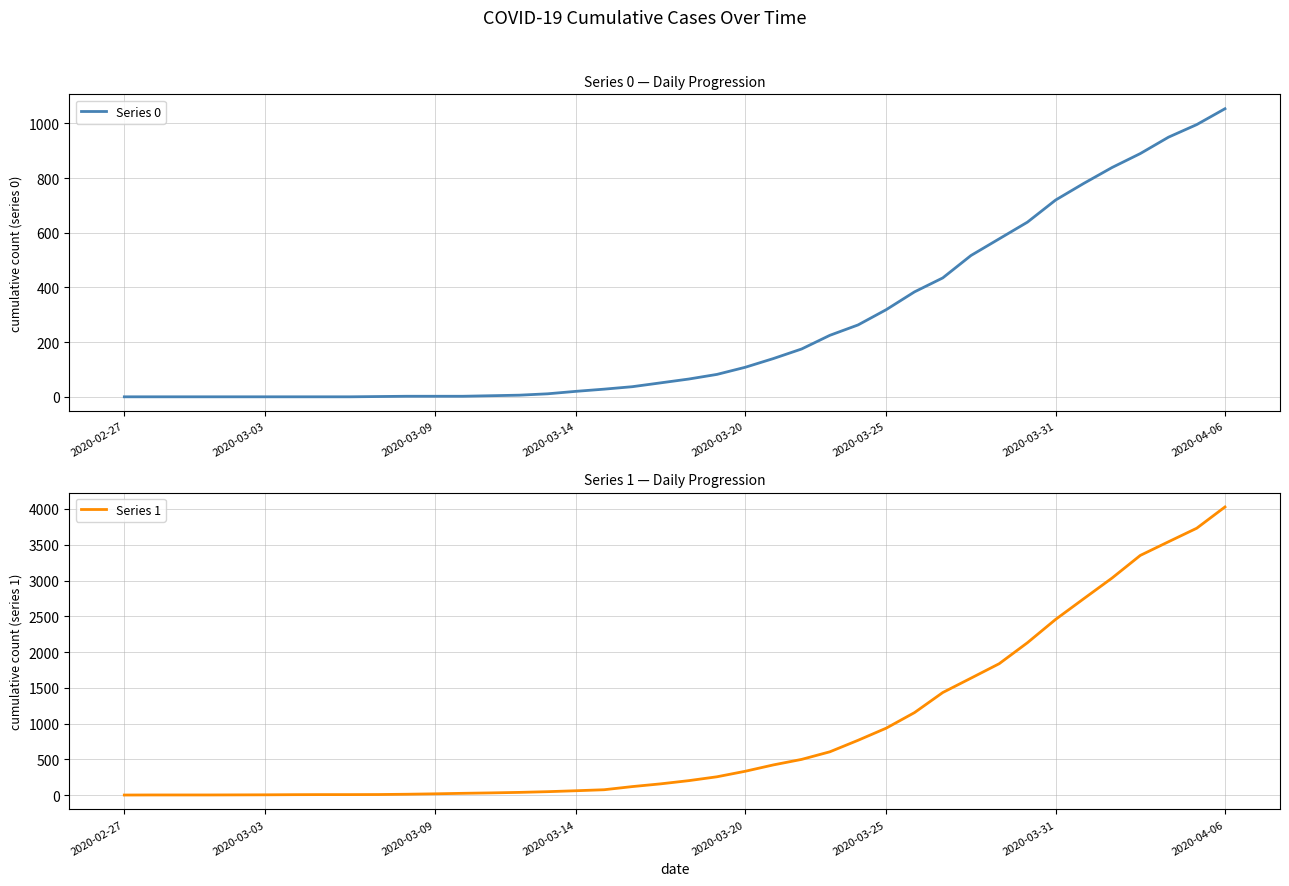

Rank the series by their average value, from highest to lowest.

Series 1, Series 0